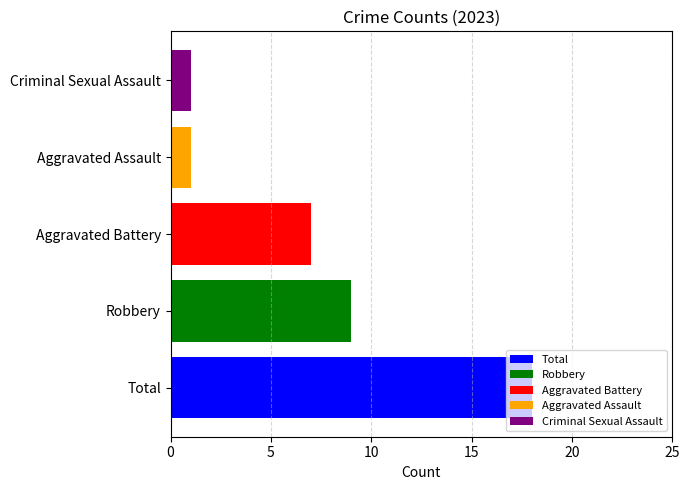

What value does the Robbery series have at Aggravated Battery?

9